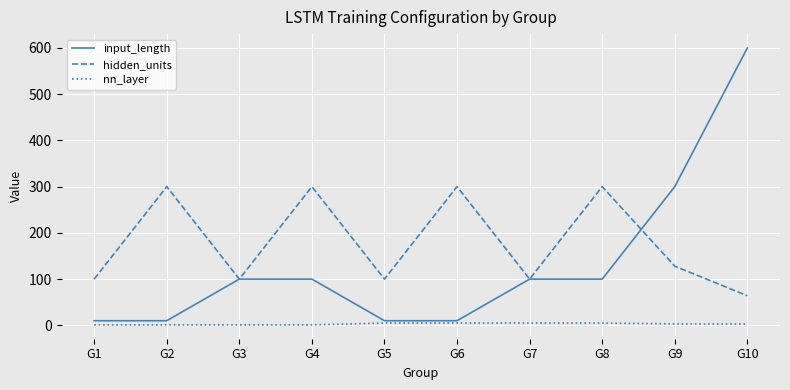

Between G5 and G9, which series saw the biggest shift?

input_length